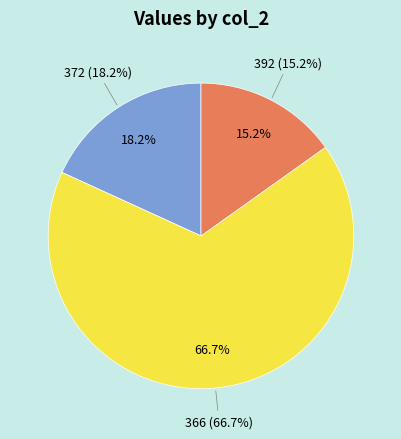

Count the number of slices in the pie.

3